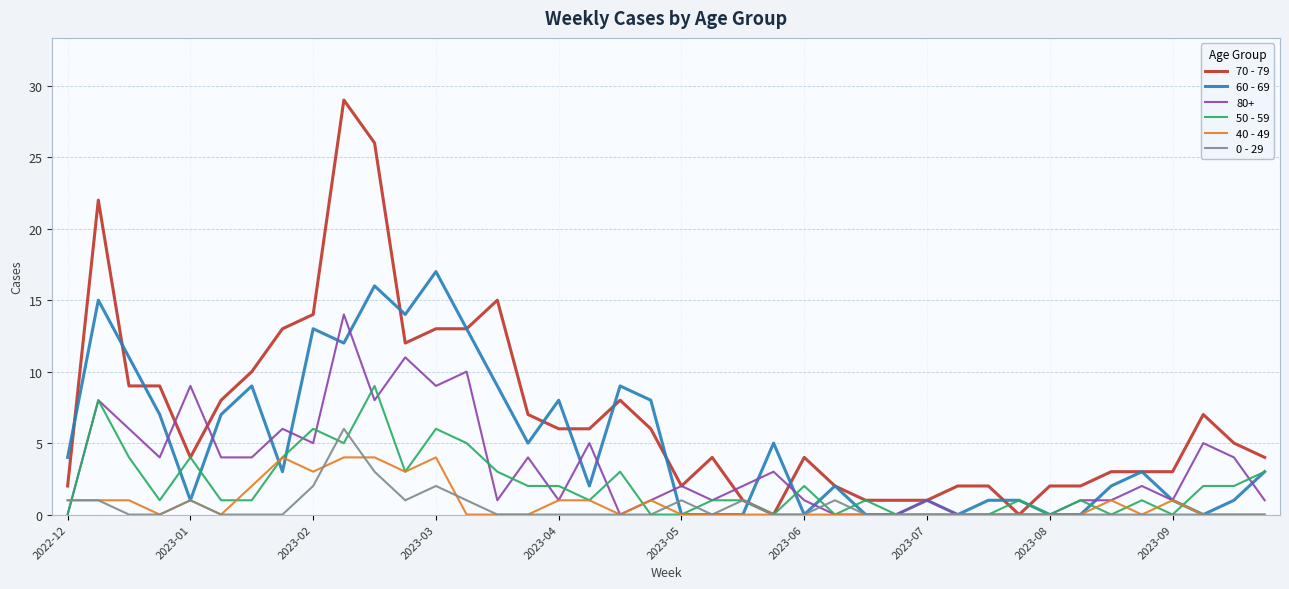

Which series has the largest range (max minus min)?

70 - 79